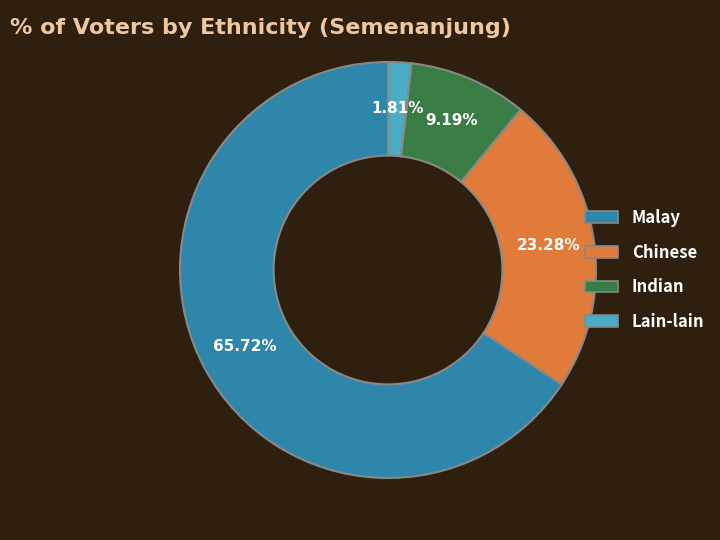

Is there any slice that represents more than half of the pie?

Yes